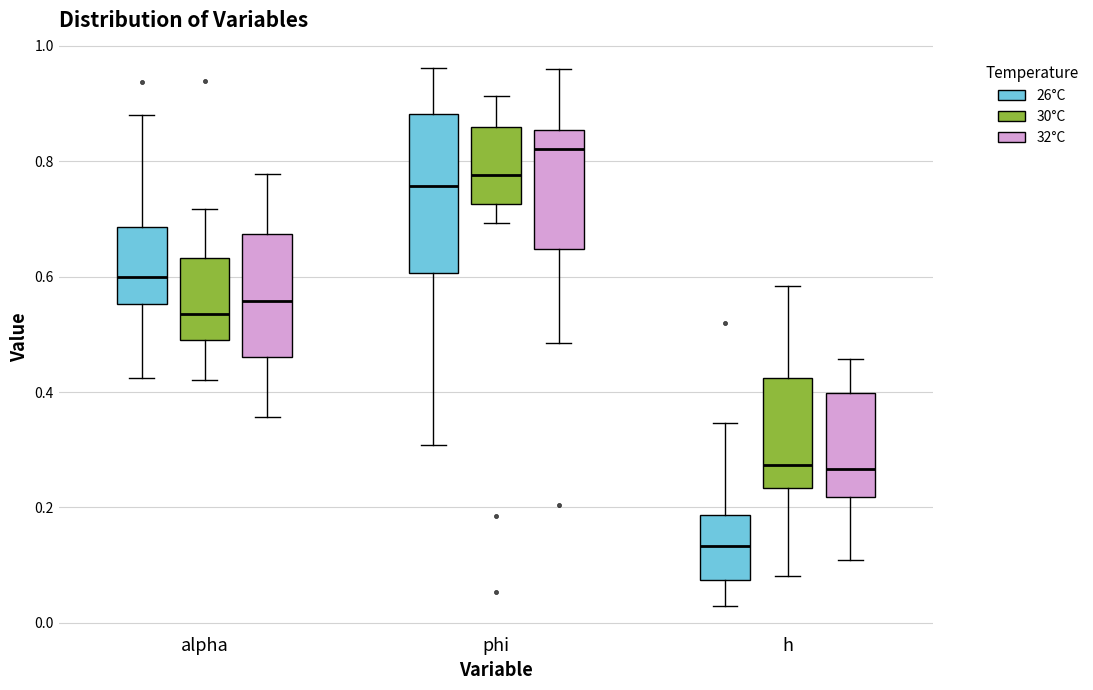

Where does the median line of the box for phi (32°C) sit on the y-axis? The values are not printed on the chart, so give them approximately, as read against the axis.

0.82